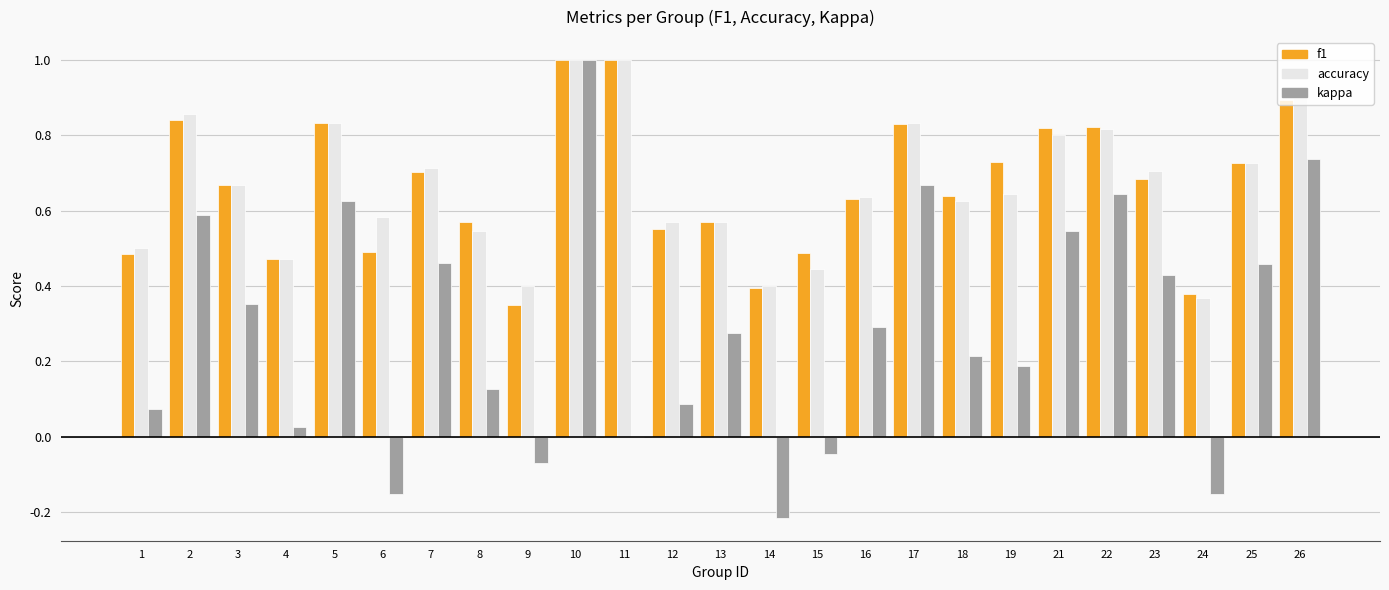

Where is accuracy nearest to the value 0?

24